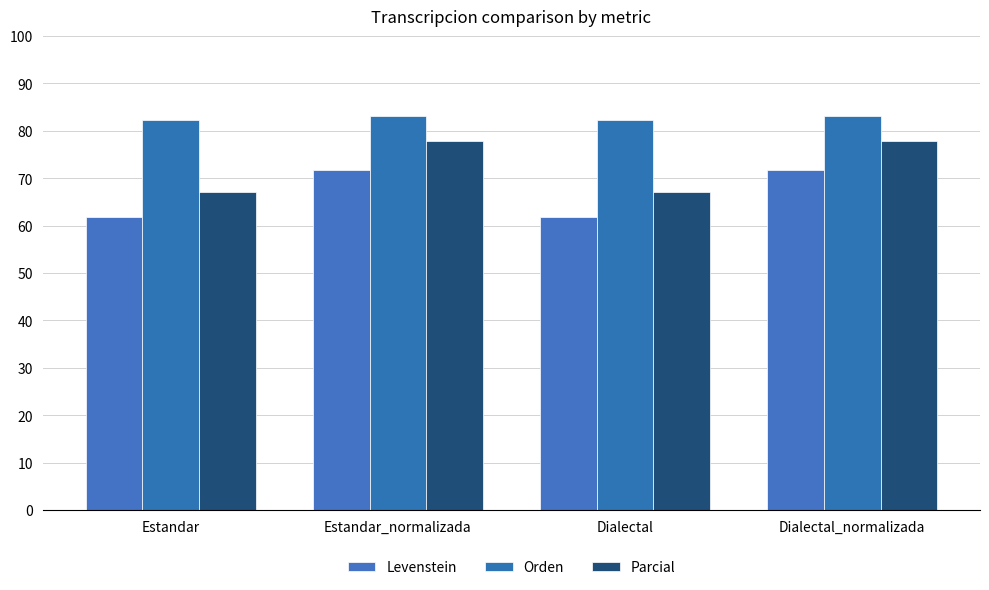

Which has a higher value, Dialectal or Dialectal_normalizada?

Dialectal_normalizada